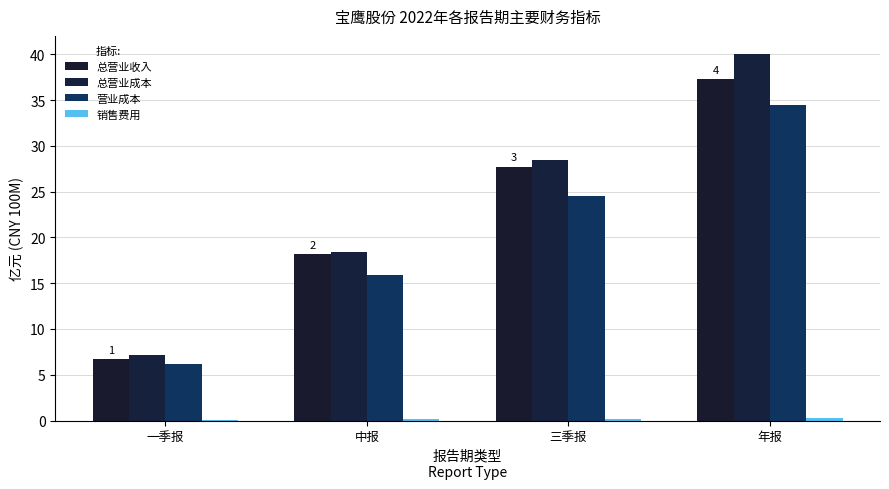

What value does the 营业成本 series have at 三季报?

24.5